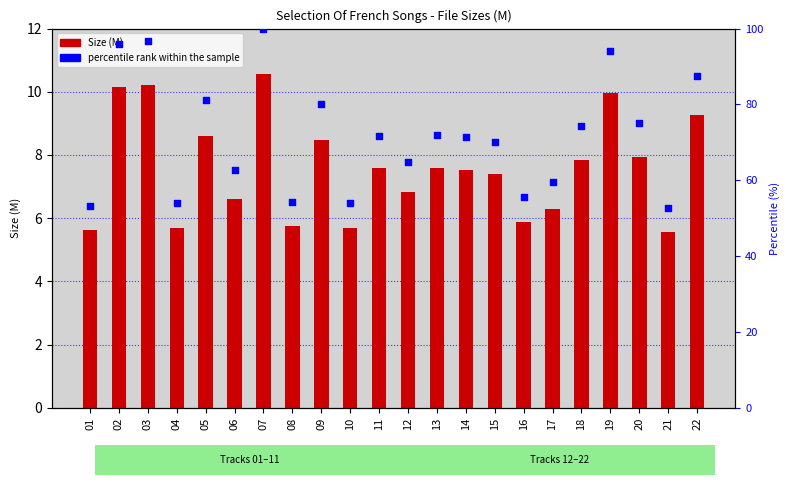

Which series contains the lowest Y value?

Size